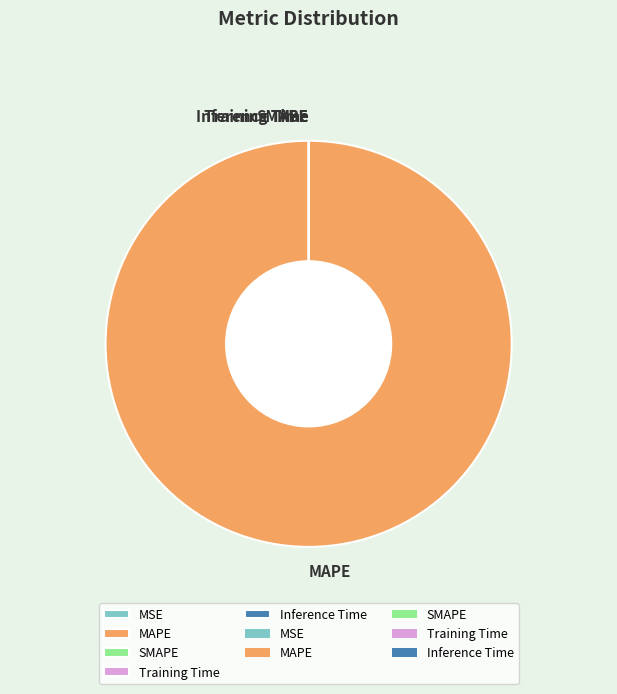

Between MSE and Training Time, which is larger?

Training Time